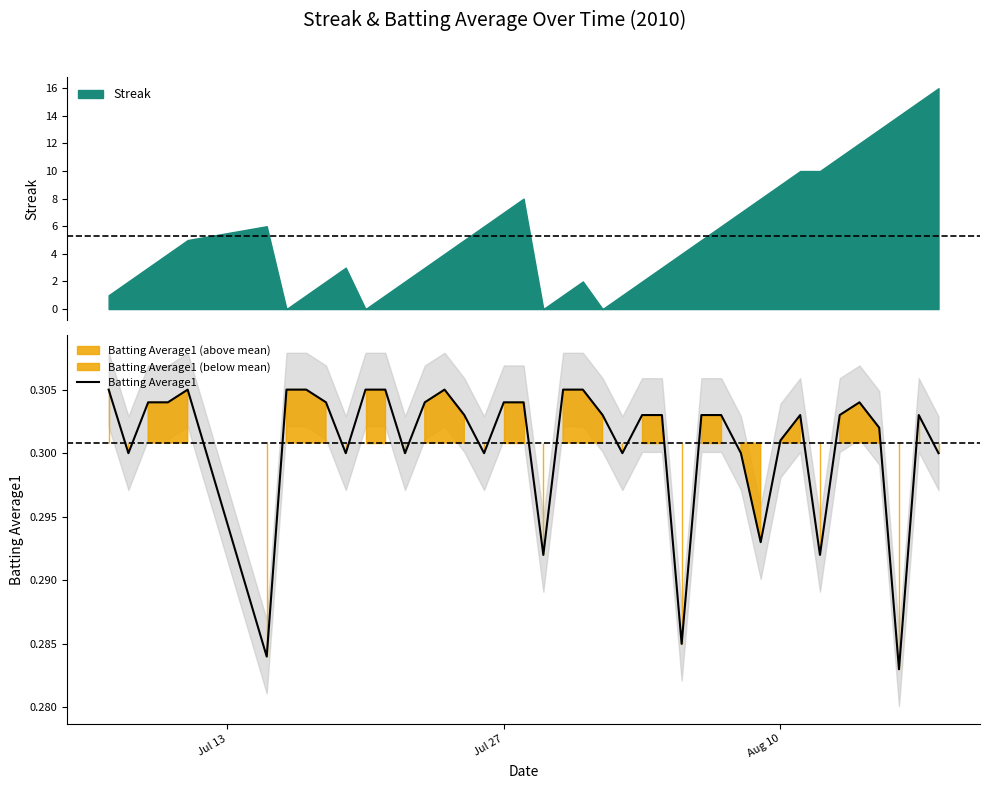

How many lines are shown in the chart?

1